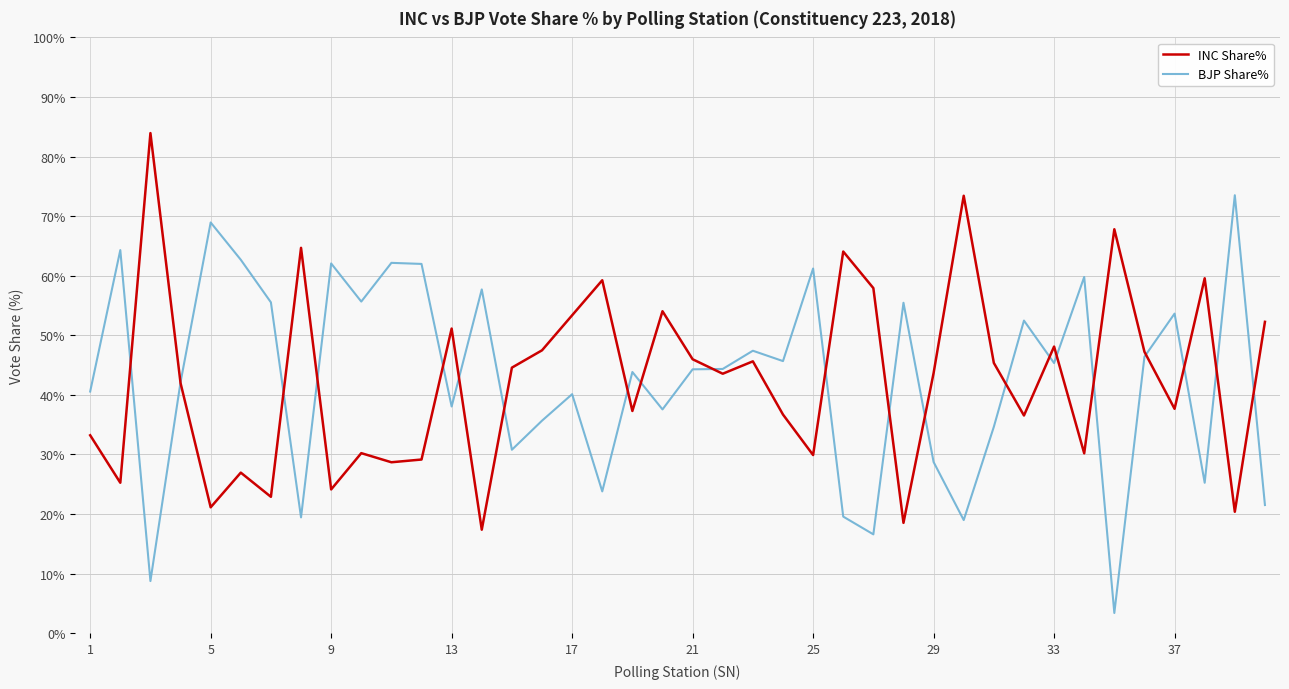

What is the lowest value of the INC Share% series?

17.4